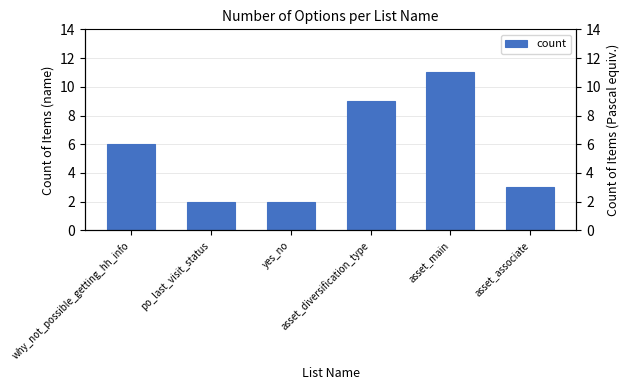

How many values are below 6?

3